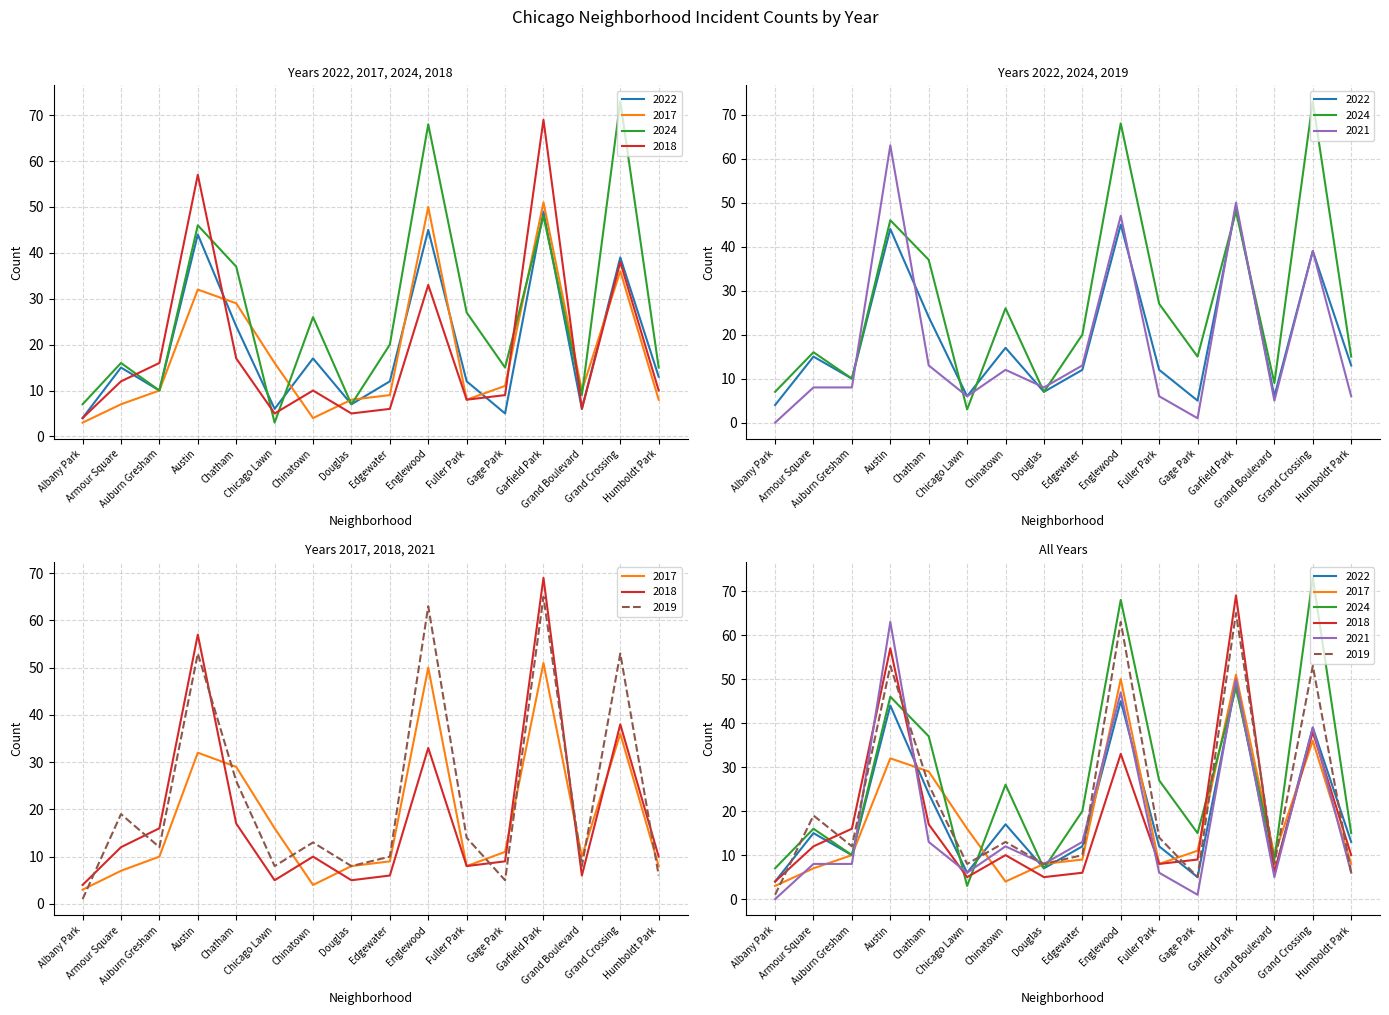

Is the value of 2021 at Douglas greater than the value of 2022 at Chicago Lawn?

Yes